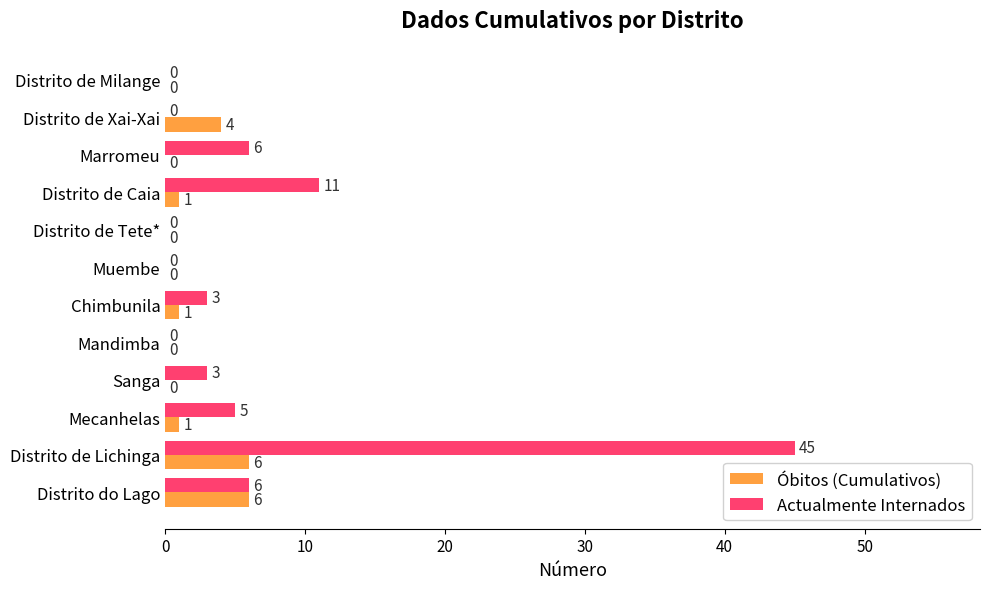

What value does the Actualmente Internados series have at Marromeu, to the nearest 5?

5